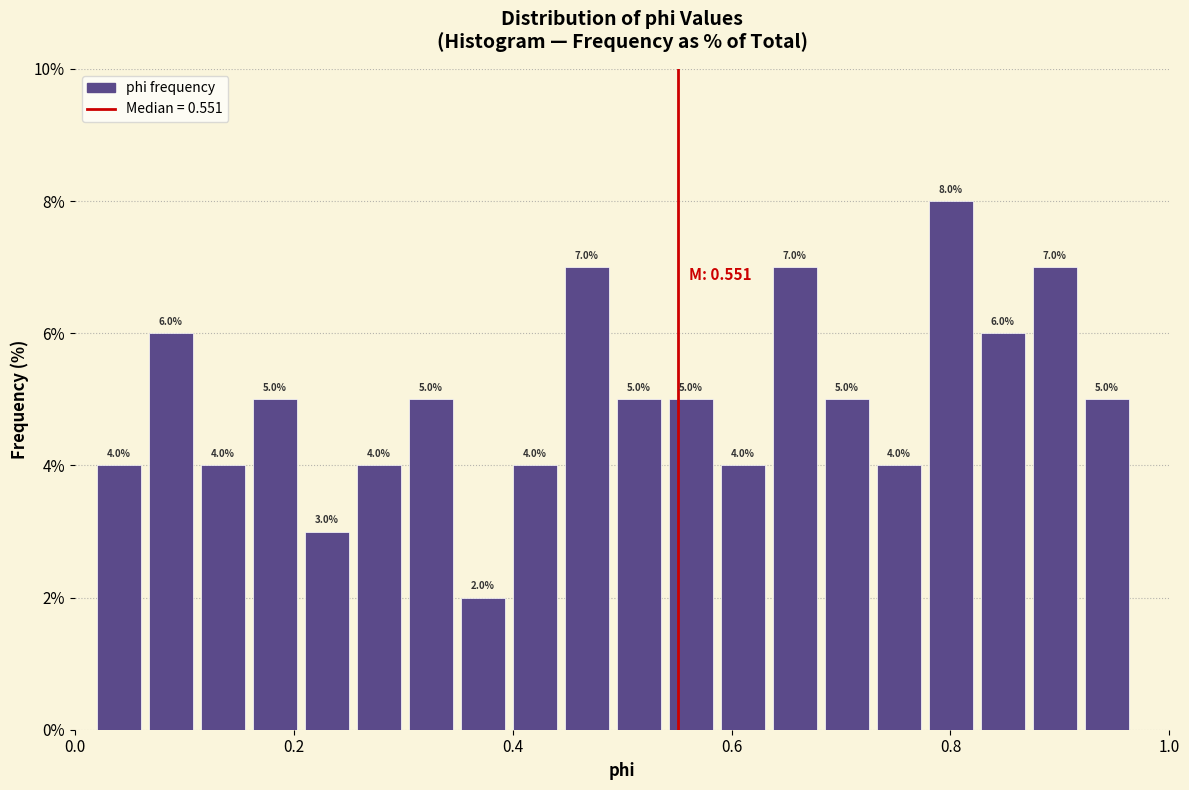

Around what value on the x-axis is the tallest bar? Give the approximate position of its centre, as read against the axis.

0.80